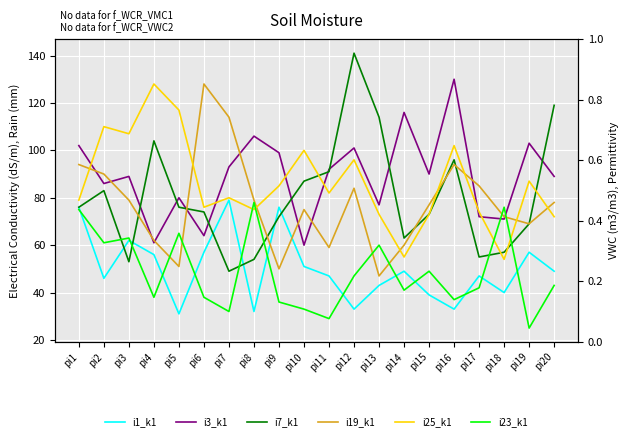

Reading left to right, transcribe all the data shown in this chart.

i1_k1: 76	46	62	56	31	57	79	32	76	51	47	33	43	49	39	33	47	40	57	49
i3_k1: 102	86	89	61	80	64	93	106	99	60	92	101	77	116	90	130	72	71	103	89
i7_k1: 76	83	53	104	76	74	49	54	72	87	91	141	114	63	73	96	55	57	69	119
i19_k1: 94	90	79	62	51	128	114	79	50	75	59	84	47	60	77	94	85	72	69	78
i25_k1: 79	110	107	128	117	76	80	75	85	100	82	96	73	55	73	102	74	54	87	72
i23_k1: 75	61	63	38	65	38	32	78	36	33	29	47	60	41	49	37	42	76	25	43